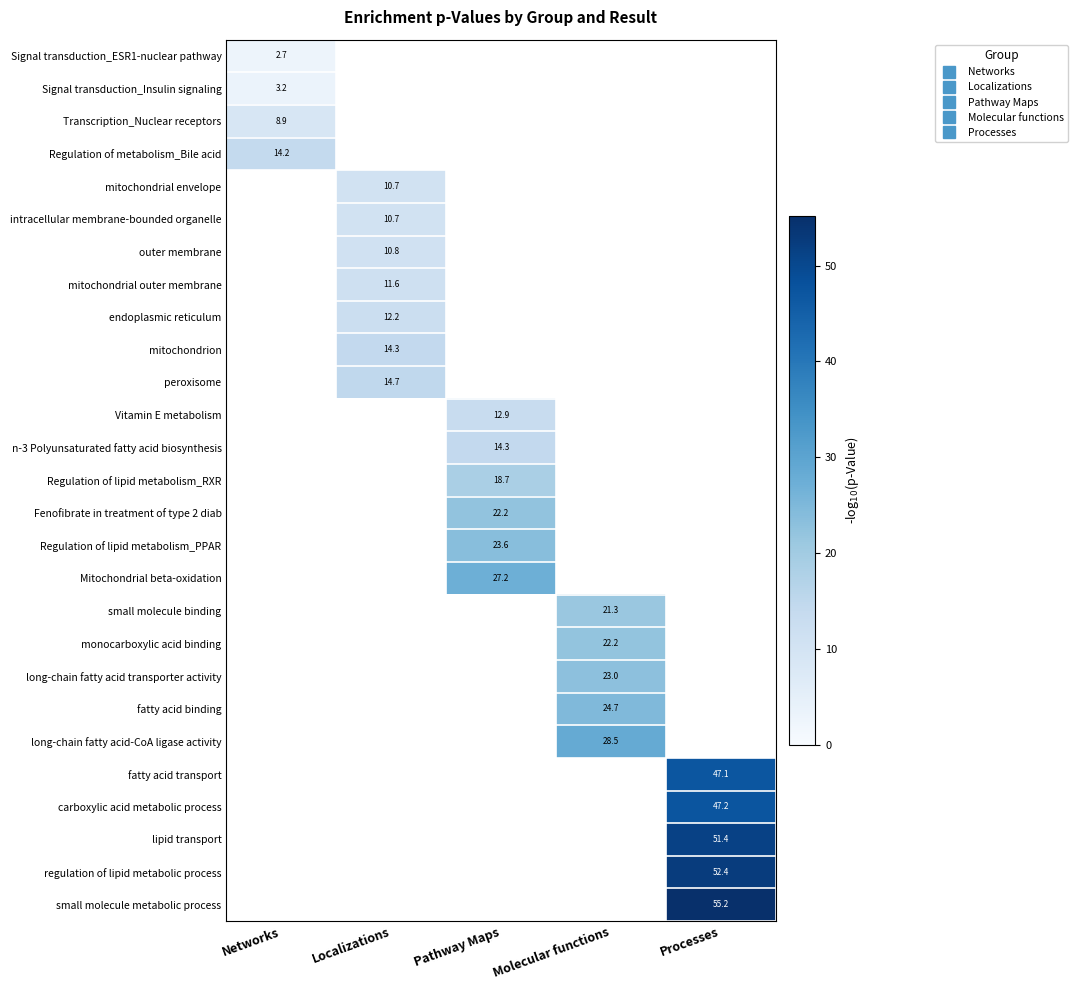

Where is Signal transduction_ESR1-nuclear pathway nearest to the value 2?

Networks